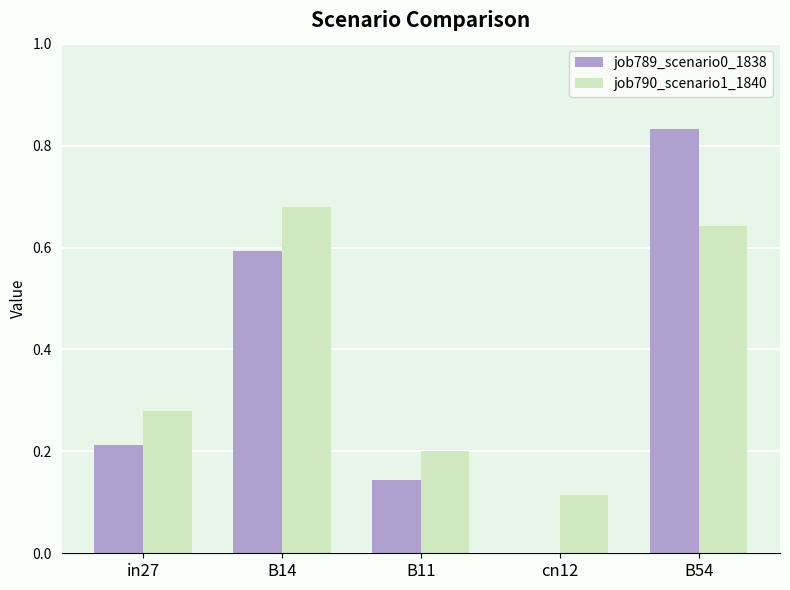

Between in27 and B54, which series saw the biggest shift?

job789_scenario0_1838